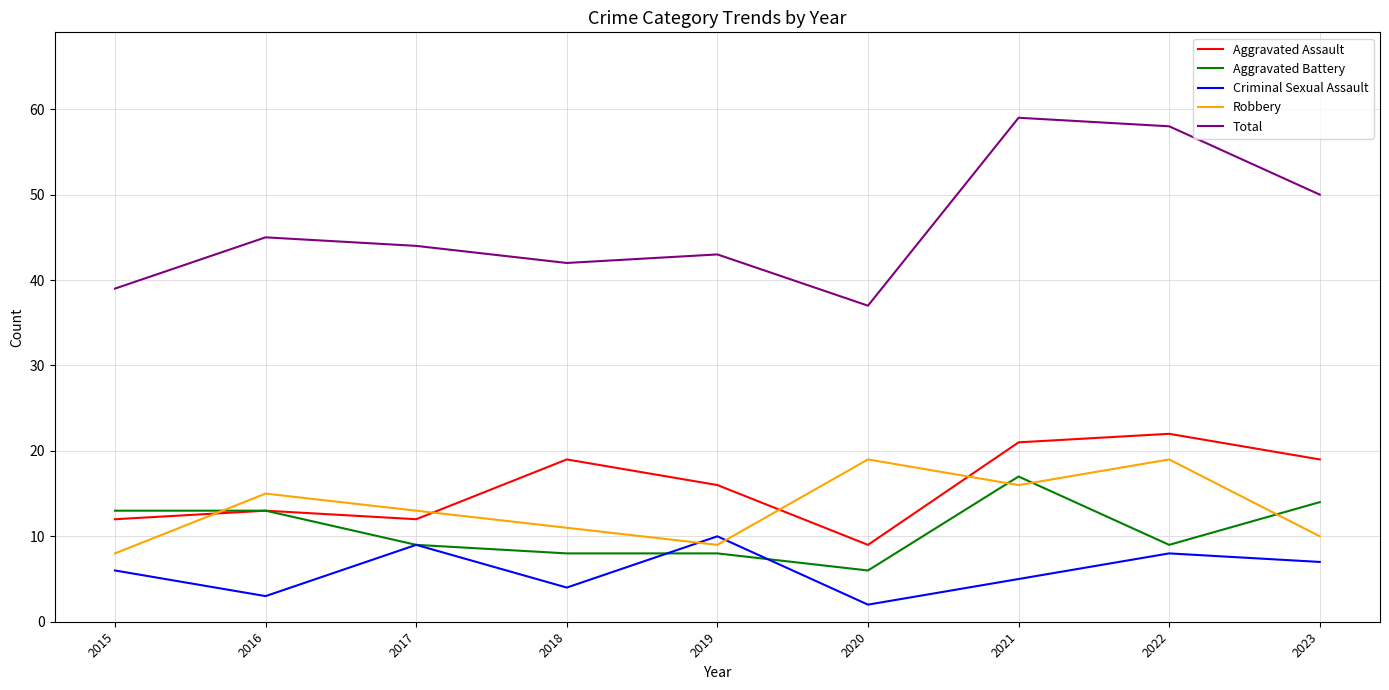

What is the total value across all series at 2016?

89